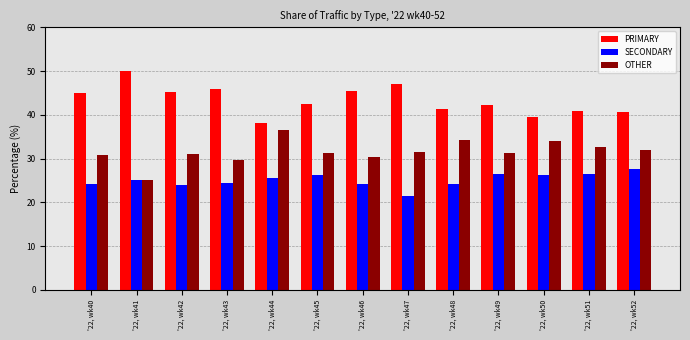

What is the difference between the highest and lowest values at '22, wk48?

17.2